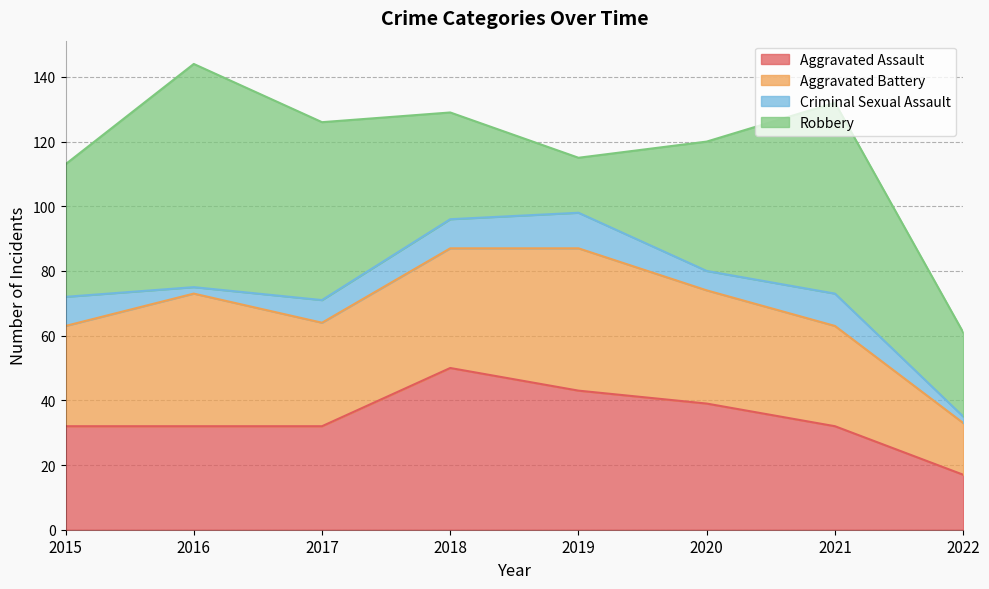

True or false: Aggravated Assault and Aggravated Battery intersect in this chart.

True